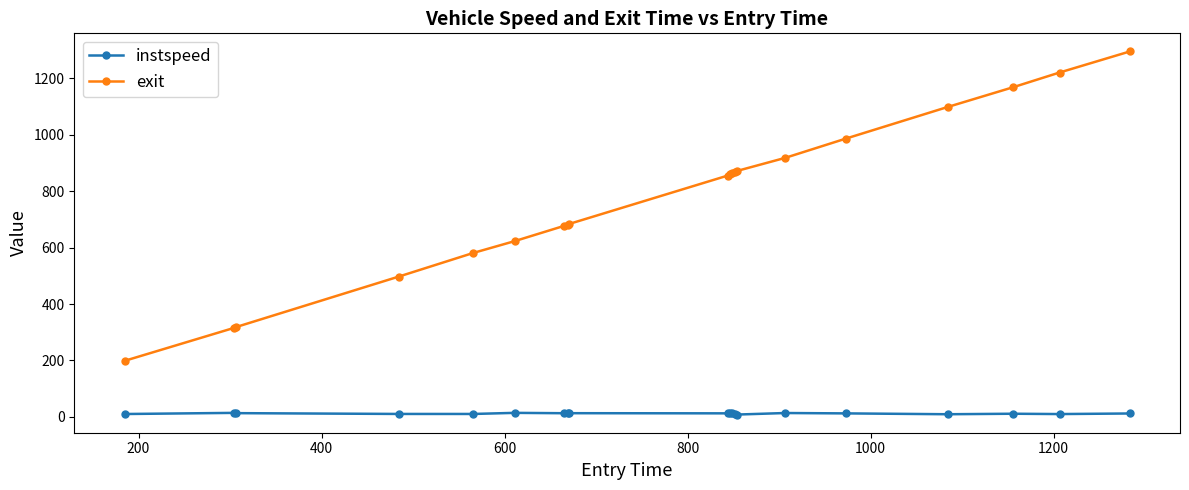

What is the minimum value for instspeed?

8.2